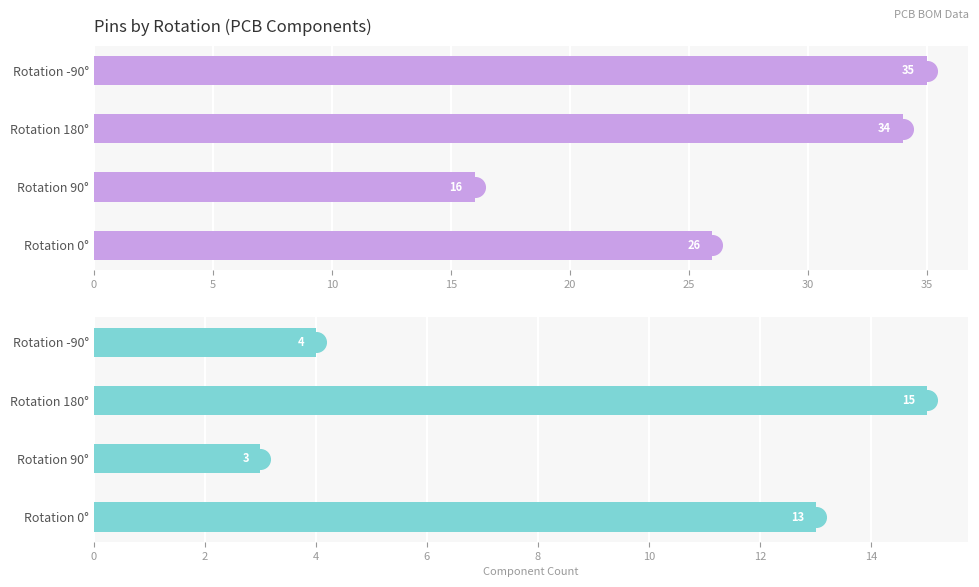

Which series contains the lowest Y value?

Component Count